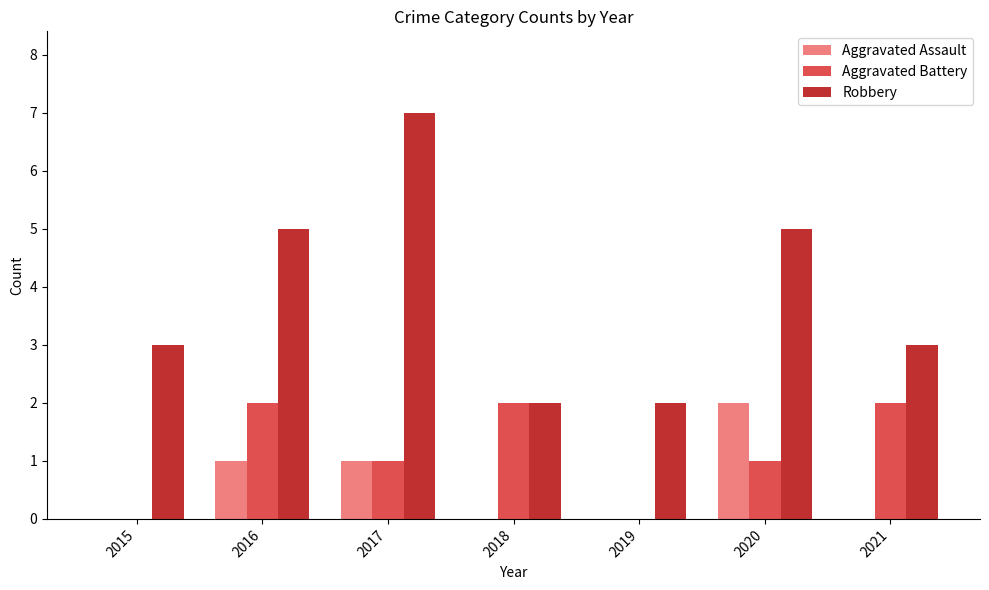

What is the difference between the Aggravated Assault values at 2020 and 2015?

2